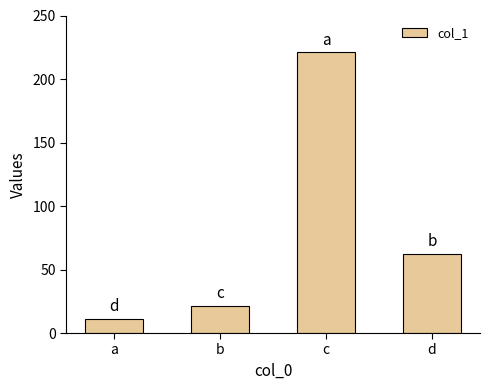

The value at c is 221.0. True or false?

True